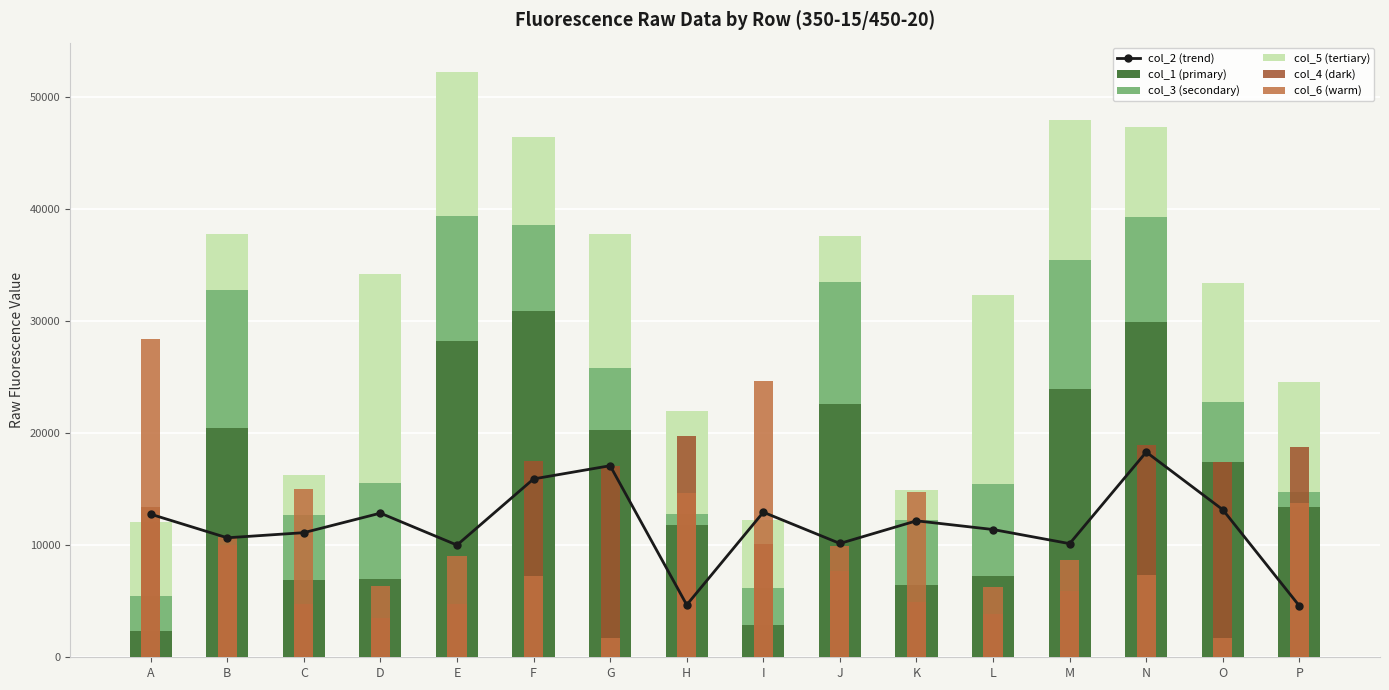

What is the difference between the col_5 (tertiary) values at E and I?

6832